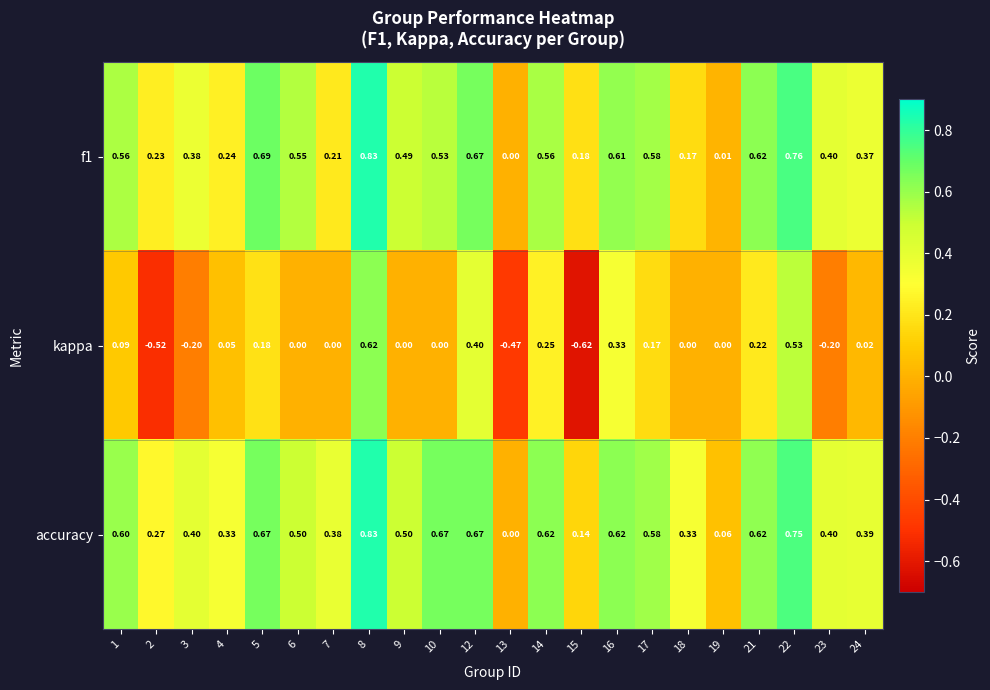

Is the value of accuracy at 6 greater than the value of kappa at 8?

No